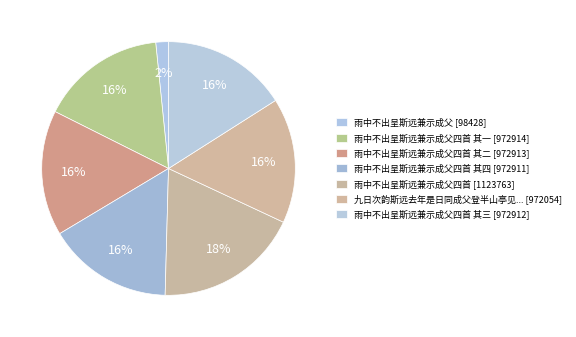

Which slice is the largest?

雨中不出呈斯远兼示成父四首